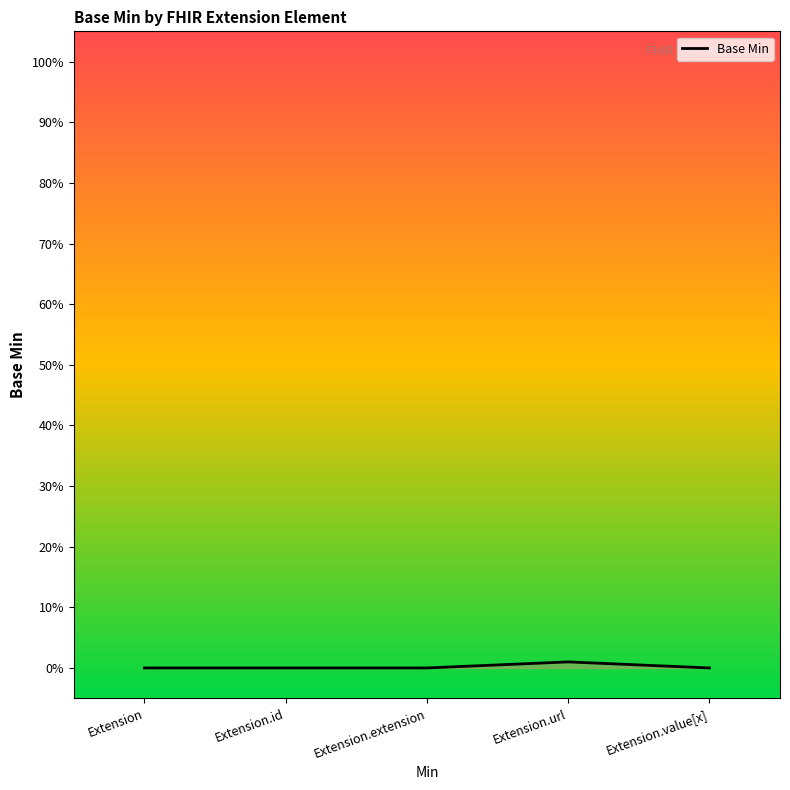

True or false: the data shows 0 at Extension.

True